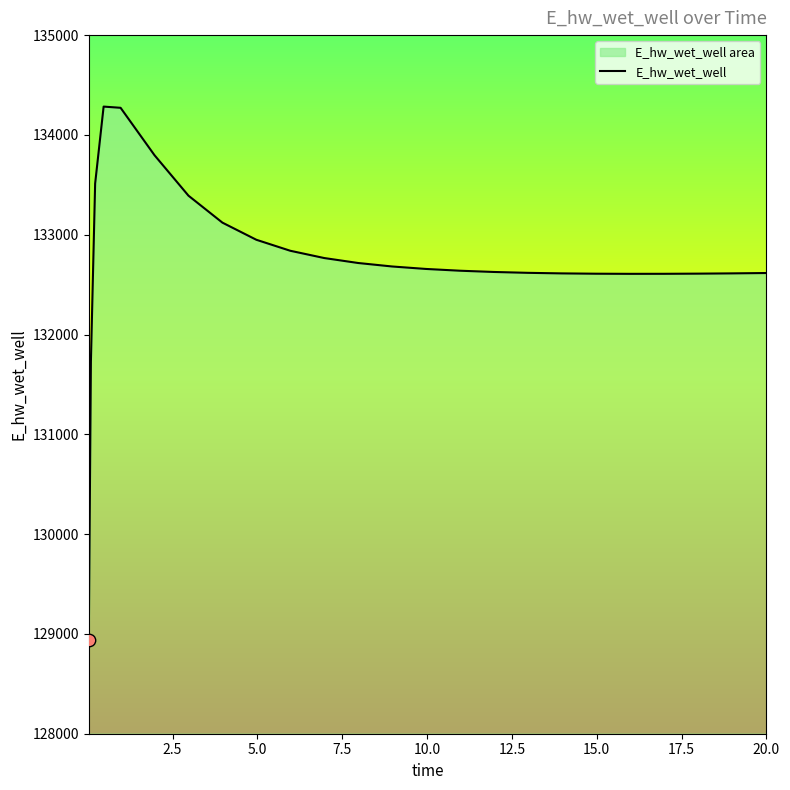

What is the smallest value displayed?

128942.2